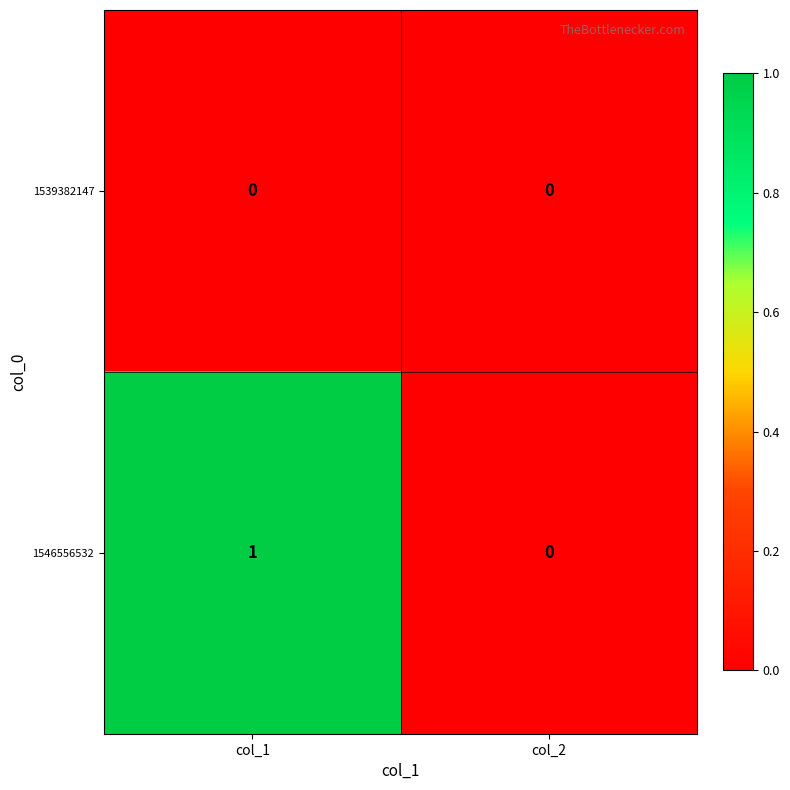

List the series in order of their peak value, lowest first.

1539382147, 1546556532